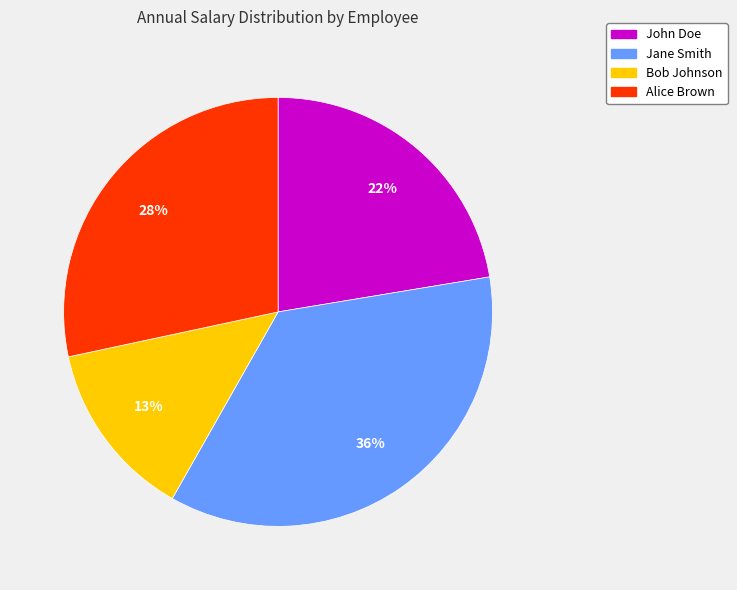

Do Alice Brown and Jane Smith together represent more than half of the pie?

Yes